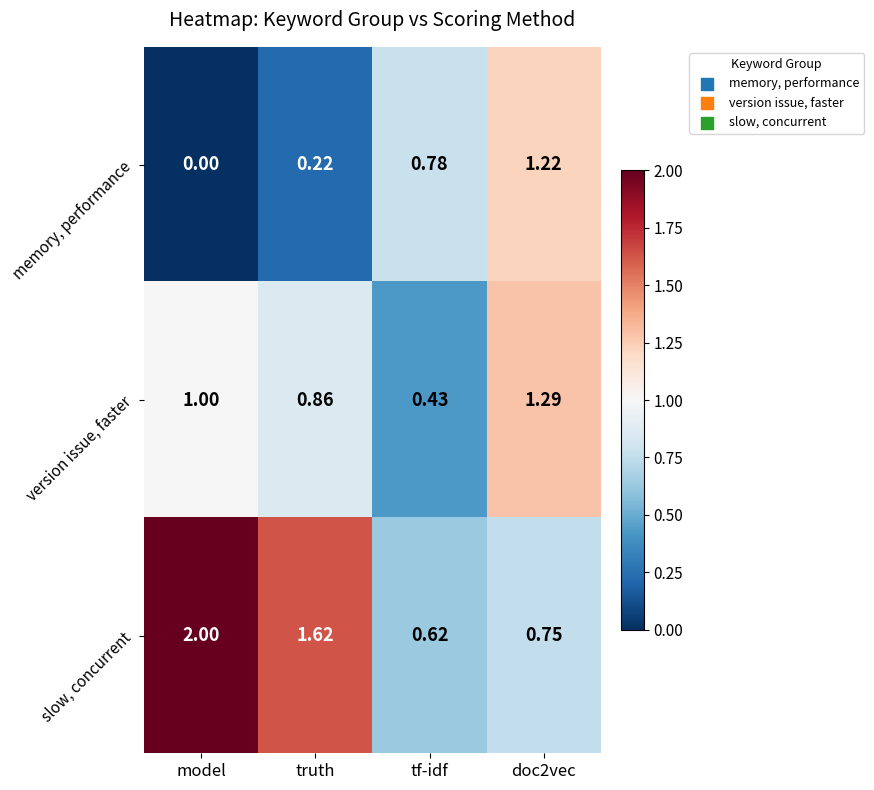

List the series in order of their peak value, highest first.

slow, concurrent, version issue, faster, memory, performance